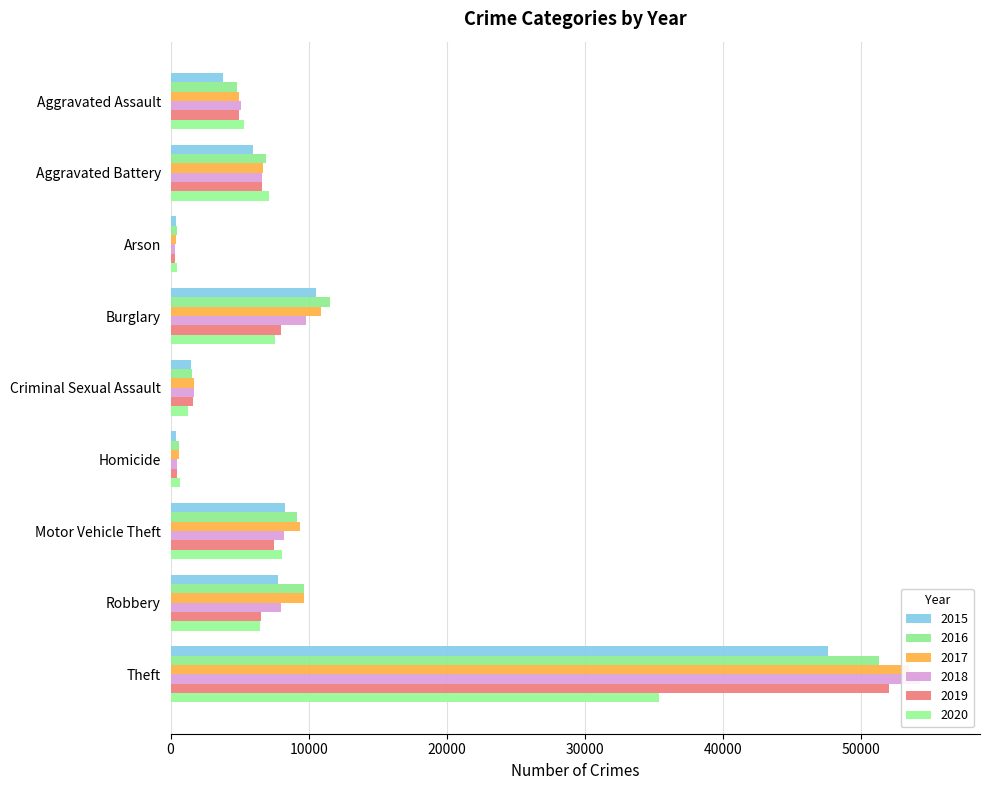

What is the difference between the highest and lowest values at Motor Vehicle Theft?

1843